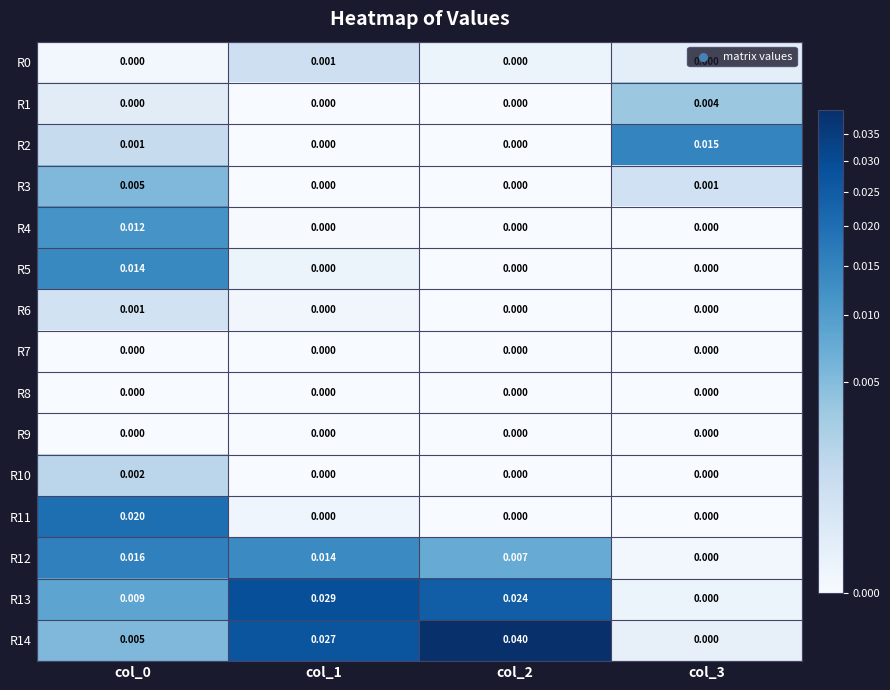

At which category is the sum across all series the highest?

col_0